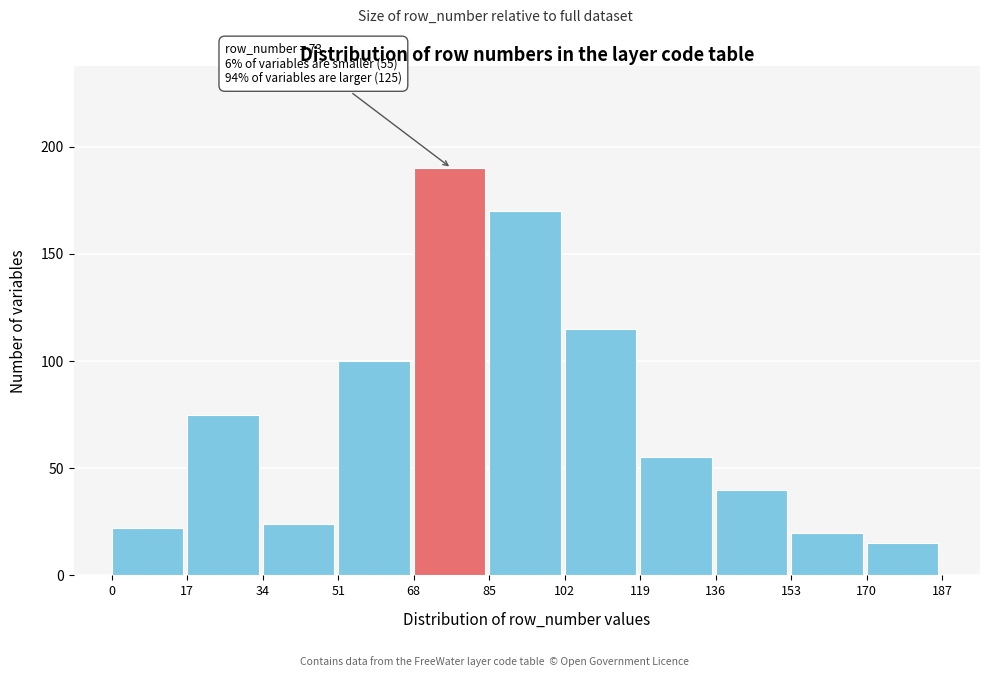

Reading left to right, transcribe all the data shown in this chart.

22	75	24	100	190	170	115	55	40	20	15